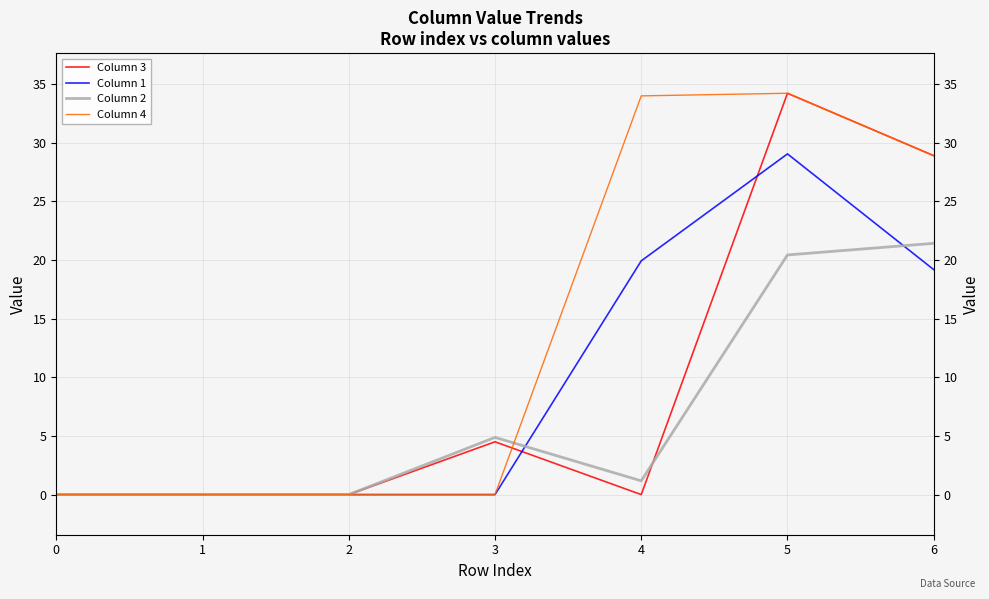

Where does the Column 2 series first go above 1?

3